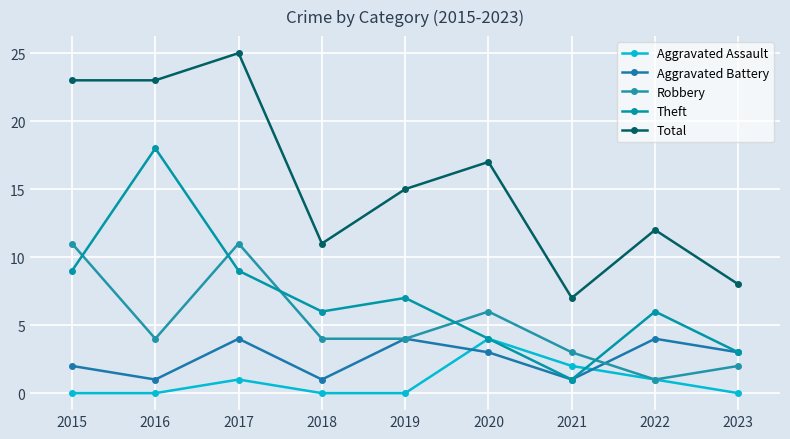

What is the value of the Aggravated Battery point at the 9th from the left?

3